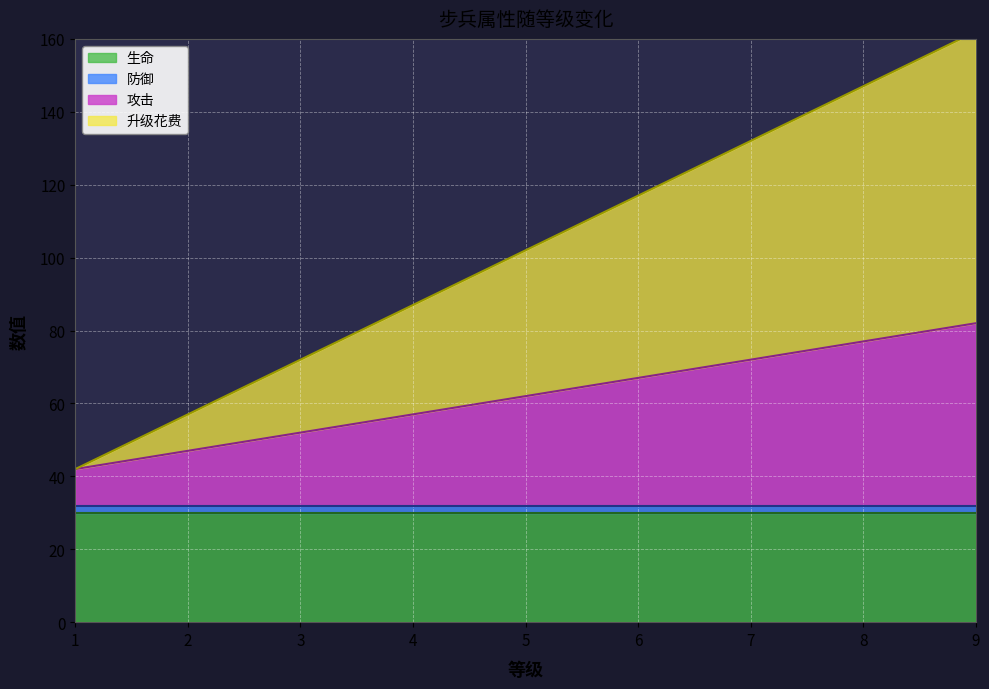

Rank the categories by 攻击 value from lowest to highest.

1, 2, 3, 4, 5, 6, 7, 8, 9